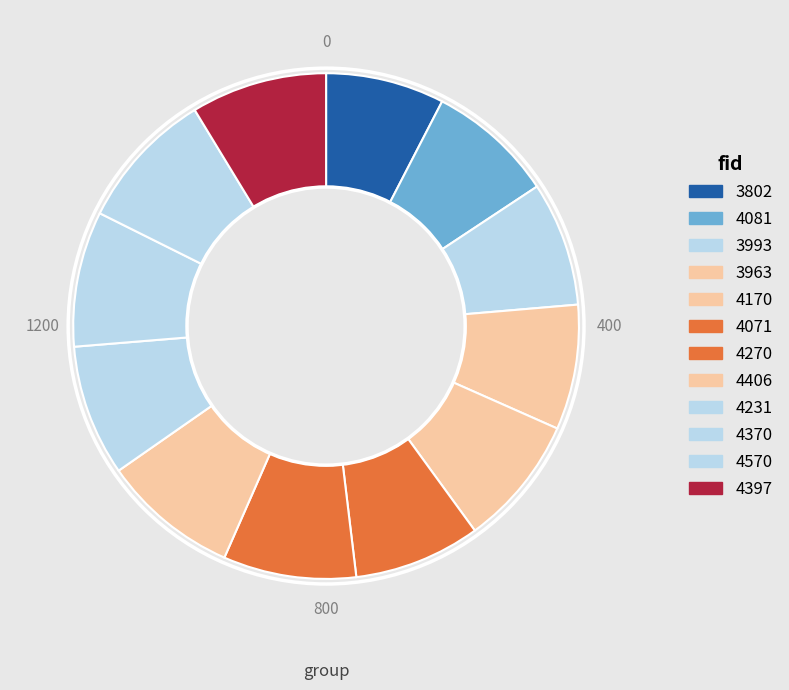

Is it true that 4370 is 9% of the pie?

True